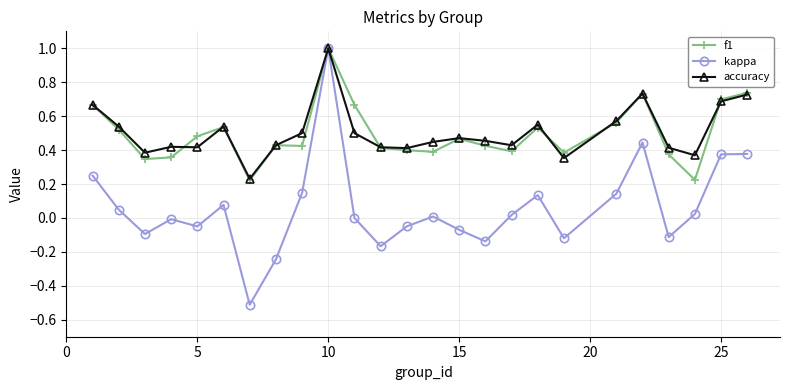

True or false: accuracy has more than 1 points higher than both neighbors.

True